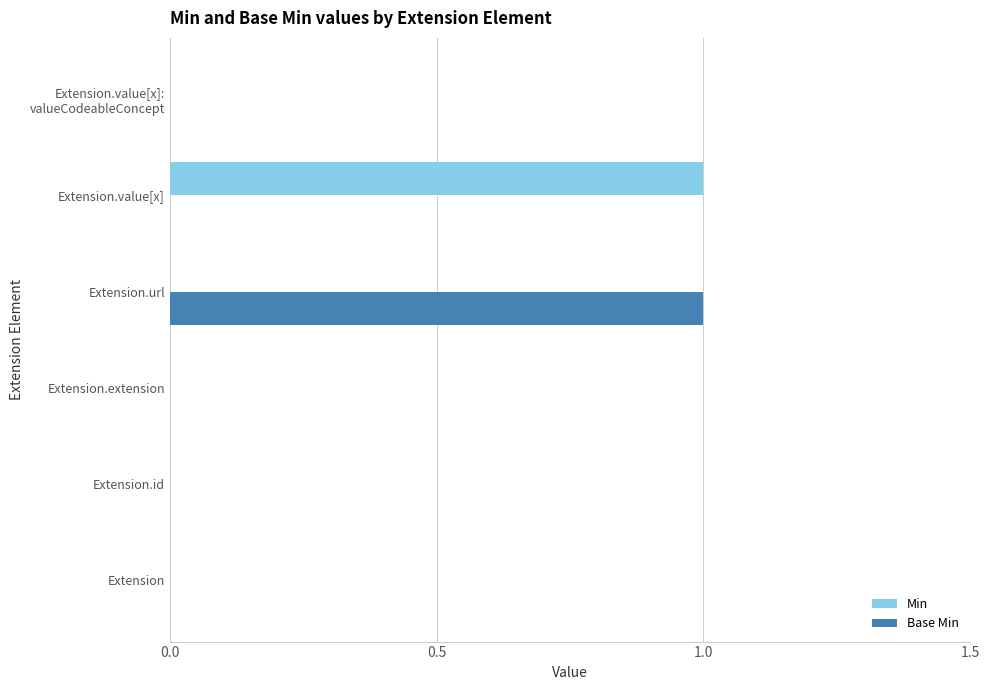

Which series changed the most between Extension.extension and Extension.value[x]?

Min